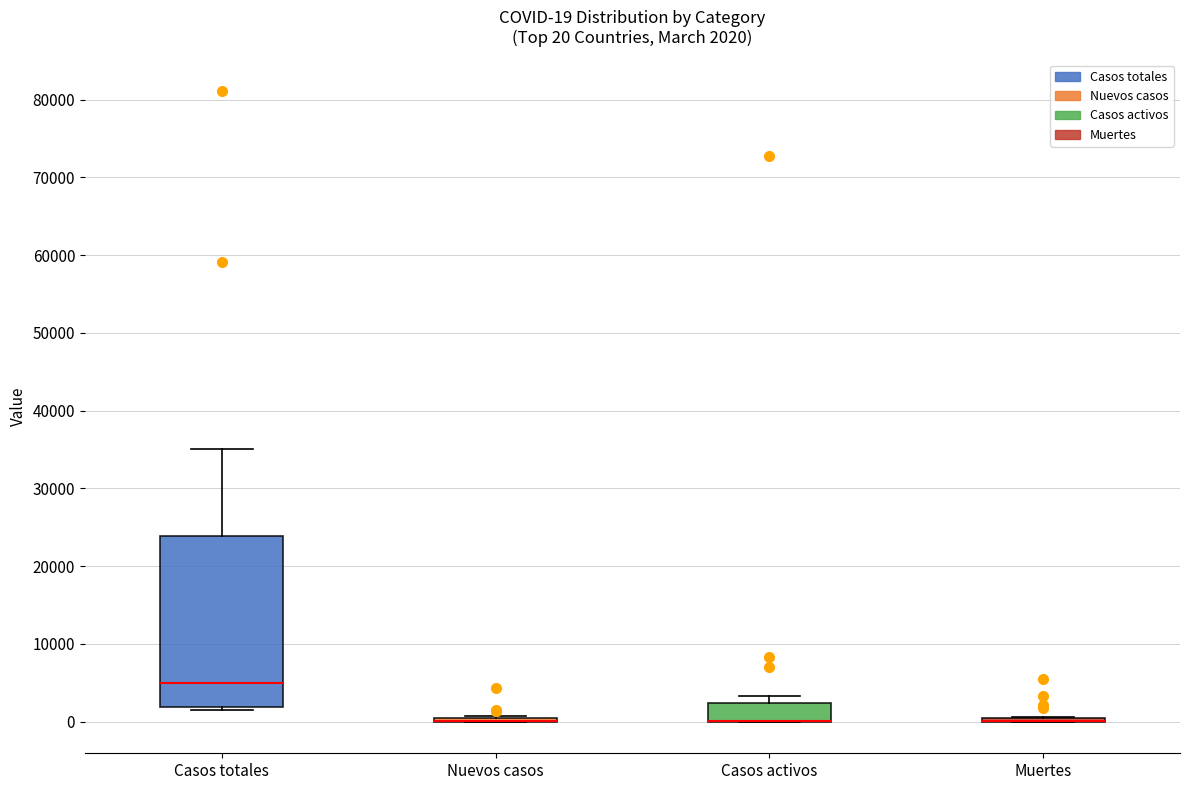

Which box is the tallest, from its lower edge to its upper edge?

Casos totales